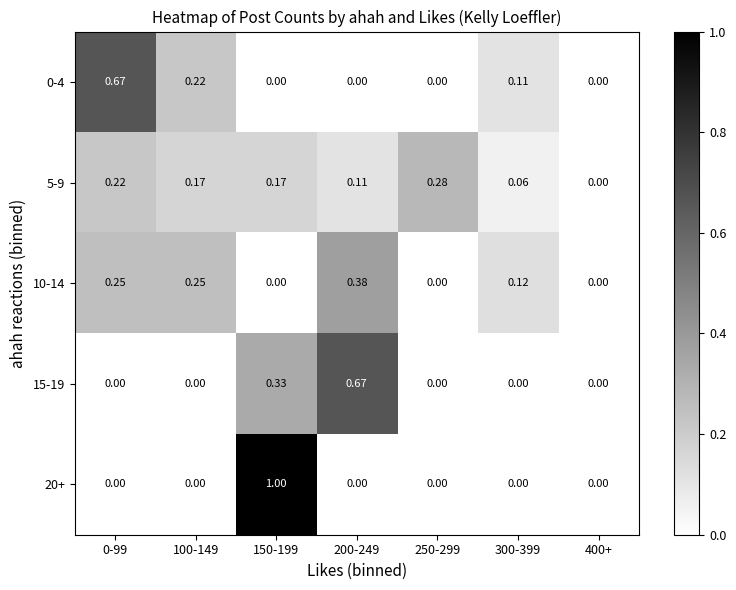

Between 200-249 and 250-299, which series saw the biggest shift?

15-19